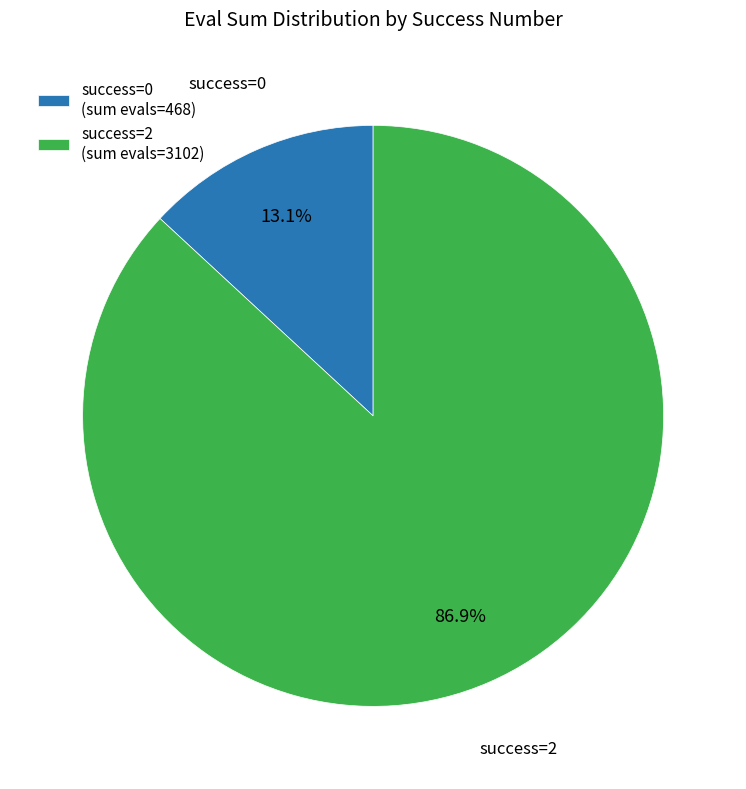

Which category accounts for the majority?

success=2 (sum evals=3102)